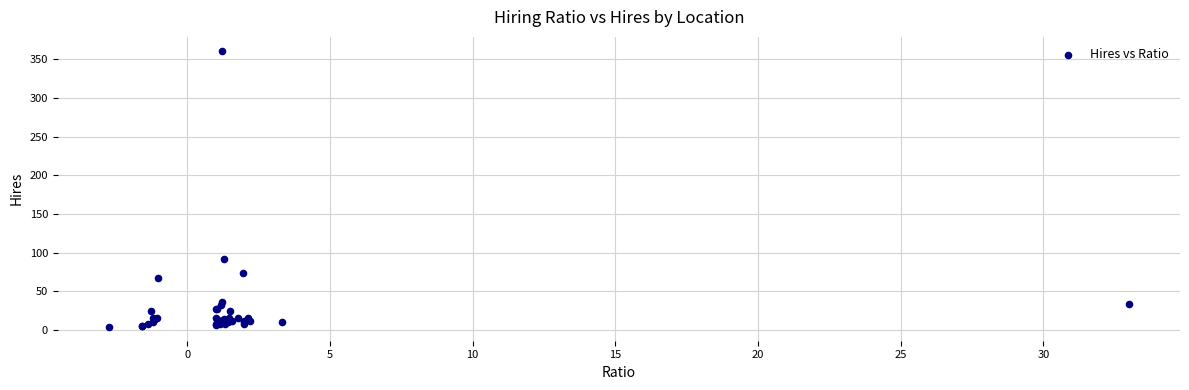

What Y value in the scatter plot is closest to 182?

92